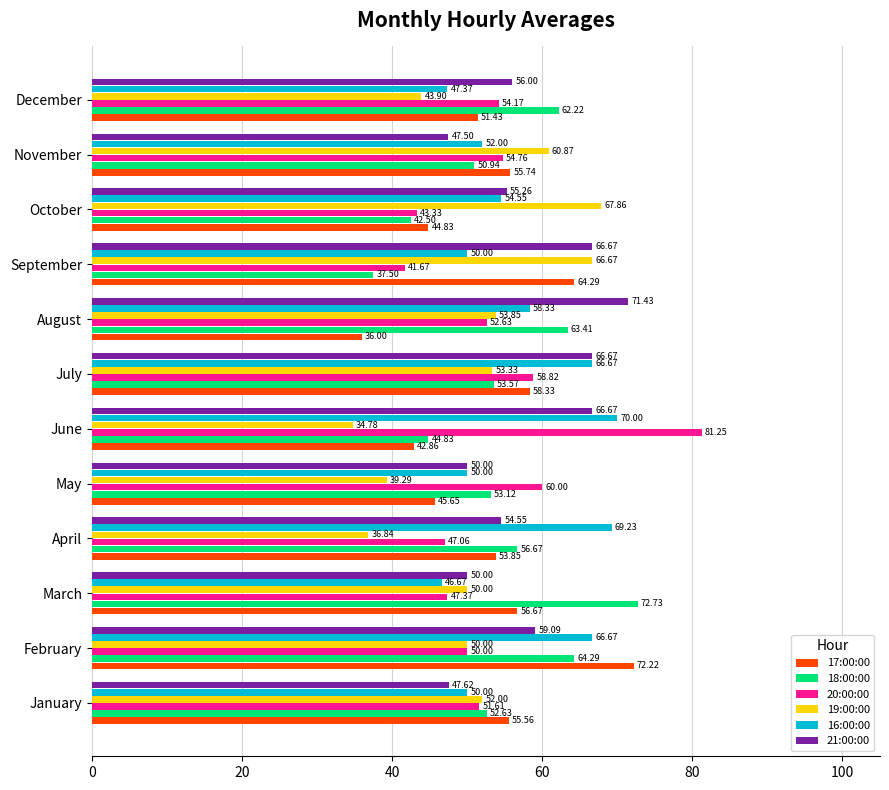

What are all the series names shown in the legend?

17:00:00, 18:00:00, 20:00:00, 19:00:00, 16:00:00, 21:00:00